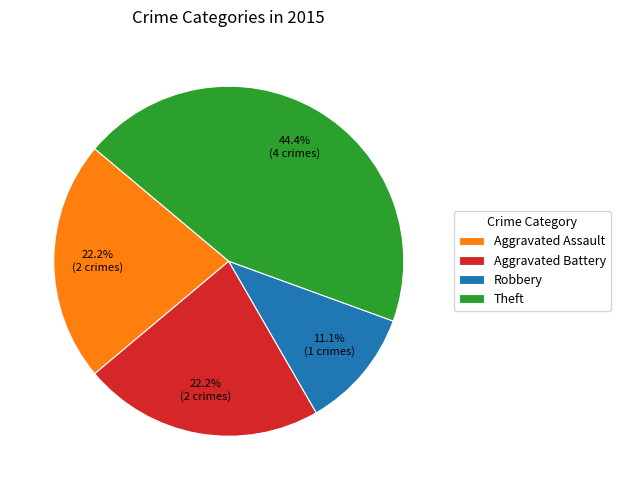

How many slices are in this pie chart?

4